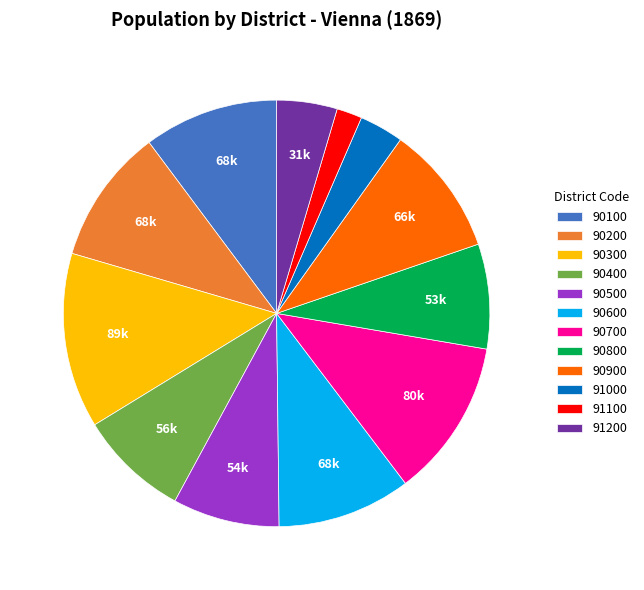

Is the sum of 91100 and 90400 greater than half?

No